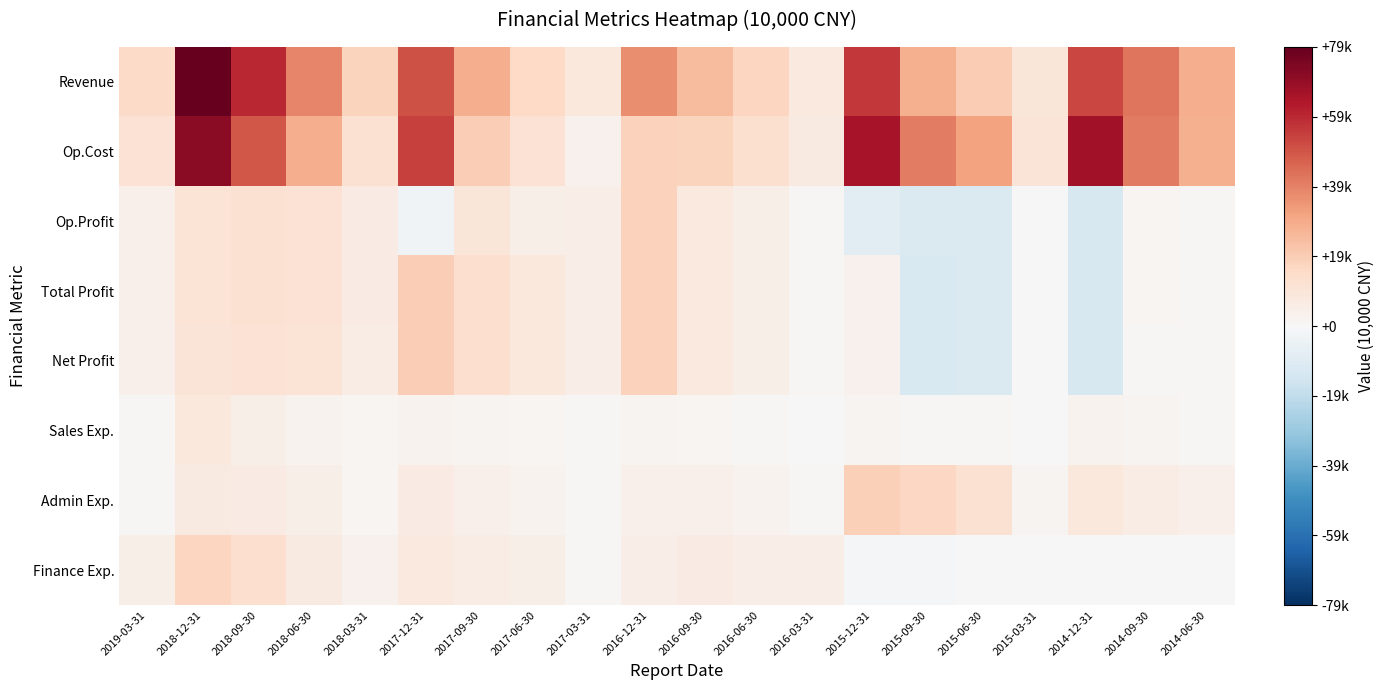

Reading left to right, what are all the values shown in this chart?

Revenue: 2019-03-31=15236	2018-12-31=79162	2018-09-30=59380	2018-06-30=38772	2018-03-31=17419	2017-12-31=50493	2017-09-30=28757	2017-06-30=16078	2017-03-31=8628	2016-12-31=37056	2016-09-30=25247	2016-06-30=17256	2016-03-31=7765	2015-12-31=56065	2015-09-30=28359	2015-06-30=20134	2015-03-31=9693	2014-12-31=52821	2014-09-30=42275	2014-06-30=28691
Op.Cost: 2019-03-31=11748	2018-12-31=71147	2018-09-30=49456	2018-06-30=29038	2018-03-31=12109	2017-12-31=53913	2017-09-30=19178	2017-06-30=11671	2017-03-31=3556	2016-12-31=18542	2016-09-30=17340	2016-06-30=12576	2016-03-31=6833	2015-12-31=65167	2015-09-30=40398	2015-06-30=31630	2015-03-31=10209	2014-12-31=66502	2014-09-30=41032	2014-06-30=27960
Op.Profit: 2019-03-31=3963	2018-12-31=10720	2018-09-30=12279	2018-06-30=11361	2018-03-31=6351	2017-12-31=-2742	2017-09-30=9580	2017-06-30=4407	2017-03-31=5073	2016-12-31=18514	2016-09-30=7907	2016-06-30=4680	2016-03-31=933	2015-12-31=-8802	2015-09-30=-11739	2015-06-30=-11204	2015-03-31=-292	2014-12-31=-12911	2014-09-30=1551	2014-06-30=928
Total Profit: 2019-03-31=3963	2018-12-31=10693	2018-09-30=12279	2018-06-30=11361	2018-03-31=6354	2017-12-31=19305	2017-09-30=13436	2017-06-30=8263	2017-03-31=5073	2016-12-31=18510	2016-09-30=7907	2016-06-30=4680	2016-03-31=933	2015-12-31=3616	2015-09-30=-11895	2015-06-30=-11585	2015-03-31=-269	2014-12-31=-12734	2014-09-30=1495	2014-06-30=1040
Net Profit: 2019-03-31=3964	2018-12-31=10042	2018-09-30=11460	2018-06-30=10687	2018-03-31=6138	2017-12-31=19222	2017-09-30=13389	2017-06-30=8244	2017-03-31=5065	2016-12-31=18458	2016-09-30=7860	2016-06-30=4647	2016-03-31=934	2015-12-31=3235	2015-09-30=-12308	2015-06-30=-11725	2015-03-31=-348	2014-12-31=-12945	2014-09-30=1176	2014-06-30=902
Sales Exp.: 2019-03-31=1228	2018-12-31=8093	2018-09-30=4581	2018-06-30=3015	2018-03-31=1536	2017-12-31=2936	2017-09-30=2018	2017-06-30=1292	2017-03-31=640	2016-12-31=2409	2016-09-30=1713	2016-06-30=1101	2016-03-31=433	2015-12-31=1936	2015-09-30=881	2015-06-30=811	2015-03-31=434	2014-12-31=2600	2014-09-30=1942	2014-06-30=1145
Admin Exp.: 2019-03-31=1138	2018-12-31=6850	2018-09-30=6518	2018-06-30=4448	2018-03-31=1394	2017-12-31=6227	2017-09-30=3849	2017-06-30=2756	2017-03-31=1002	2016-12-31=4140	2016-09-30=3970	2016-06-30=2771	2016-03-31=1004	2015-12-31=18617	2015-09-30=16178	2015-06-30=12291	2015-03-31=1886	2014-12-31=8234	2014-09-30=6140	2014-06-30=4242
Finance Exp.: 2019-03-31=4486	2018-12-31=16987	2018-09-30=13029	2018-06-30=6836	2018-03-31=3265	2017-12-31=7879	2017-09-30=5947	2017-06-30=4794	2017-03-31=791	2016-12-31=4950	2016-09-30=6768	2016-06-30=5201	2016-03-31=5094	2015-12-31=-941	2015-09-30=-651	2015-06-30=-114	2015-03-31=-68	2014-12-31=-178	2014-09-30=-207	2014-06-30=-200